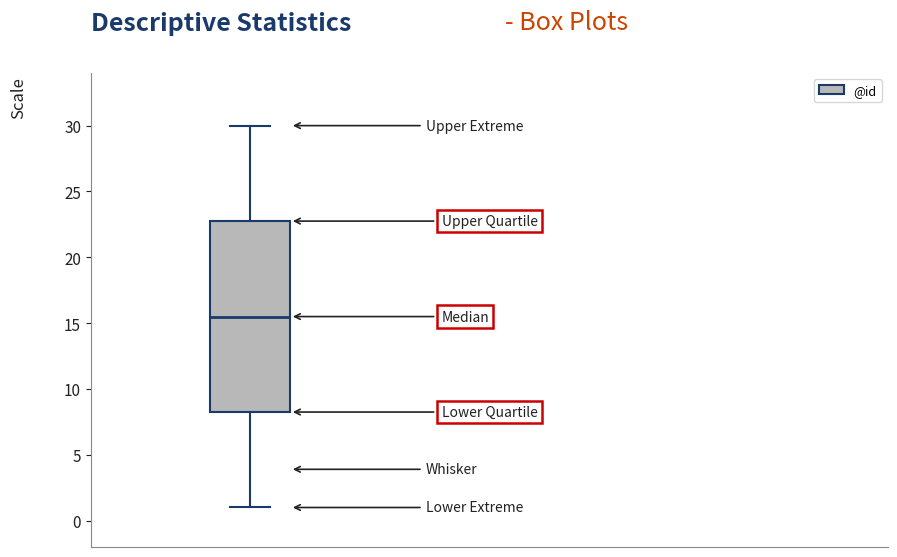

Read this box plot against the y-axis: the position of the median line, the range covered by the box, and the ends of both whiskers. The values are not printed on the chart, so give them approximately, as read against the axis.

median 15.5, box 8.5 to 23.0, whiskers 1.0 to 30.0